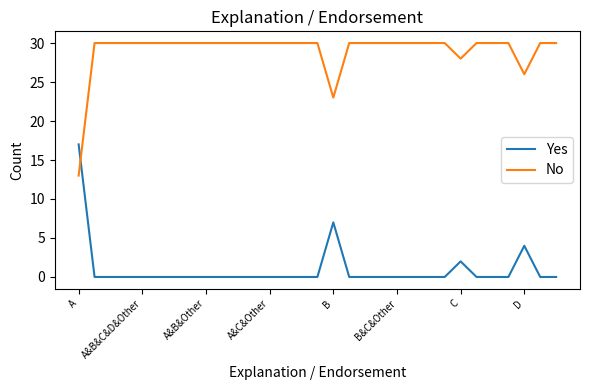

In No, how many points are lower than both neighbors (excluding endpoints)?

3